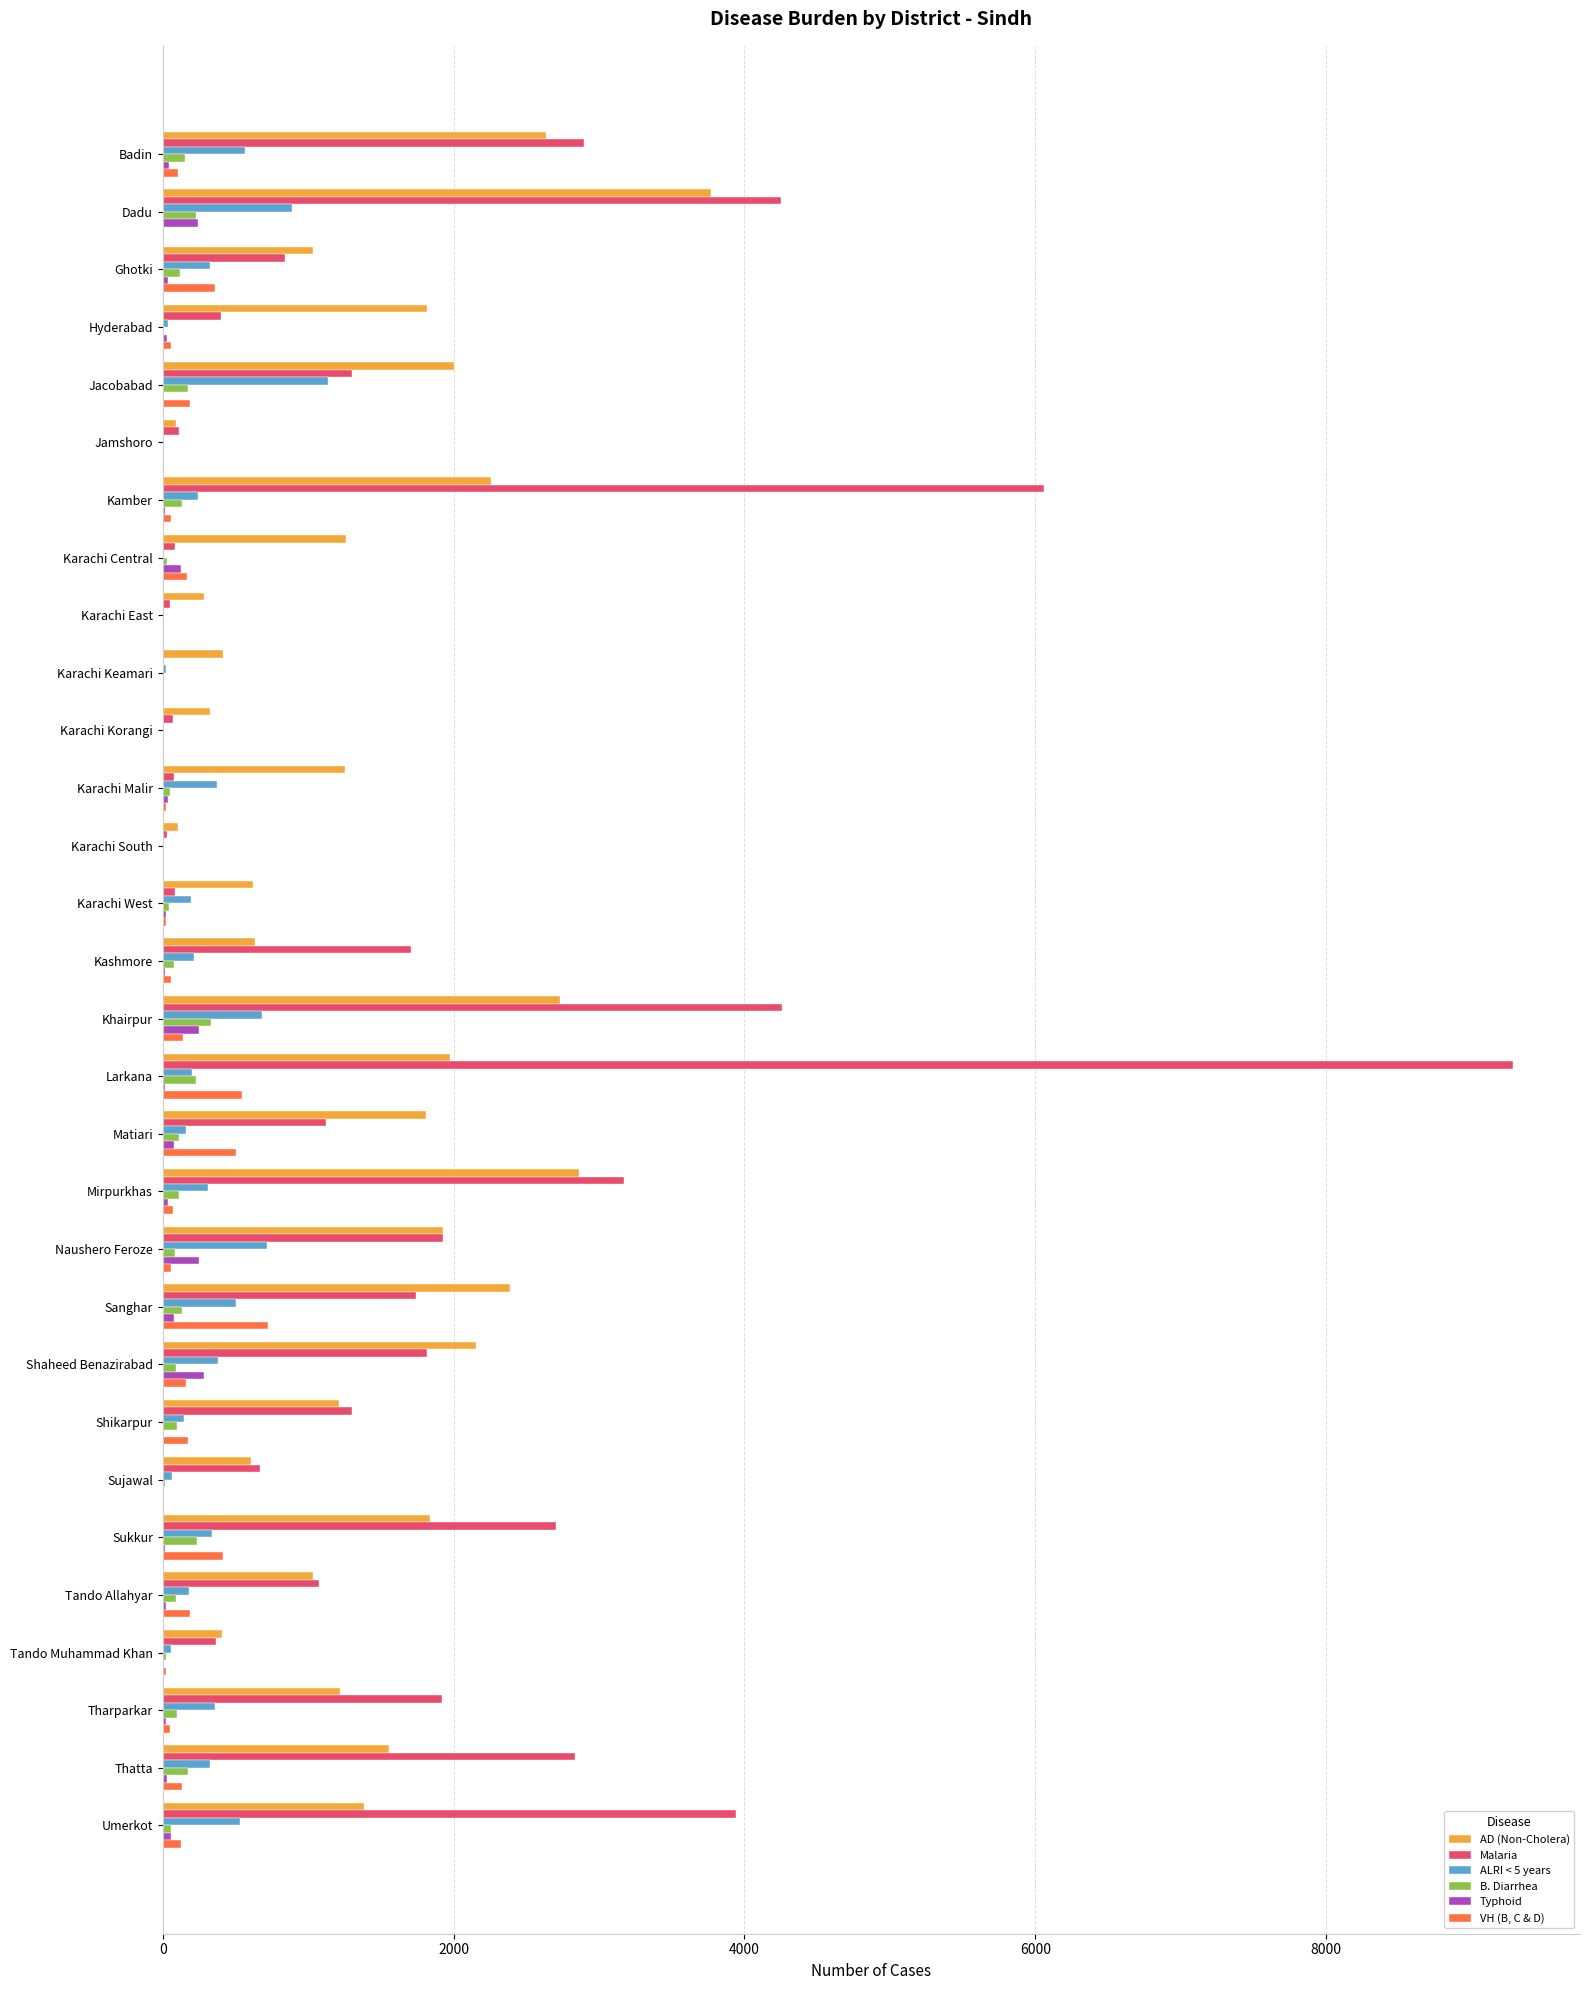

Is the value of Typhoid at Jacobabad greater than the value of Malaria at Shikarpur?

No